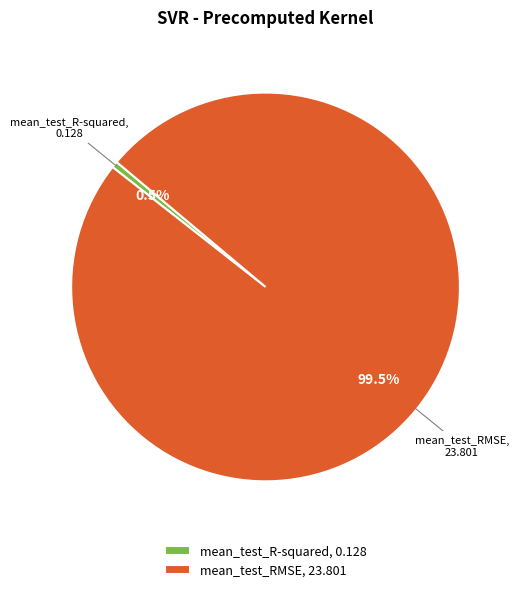

Combined, do mean_test_RMSE and mean_test_R-squared account for over 50%?

Yes